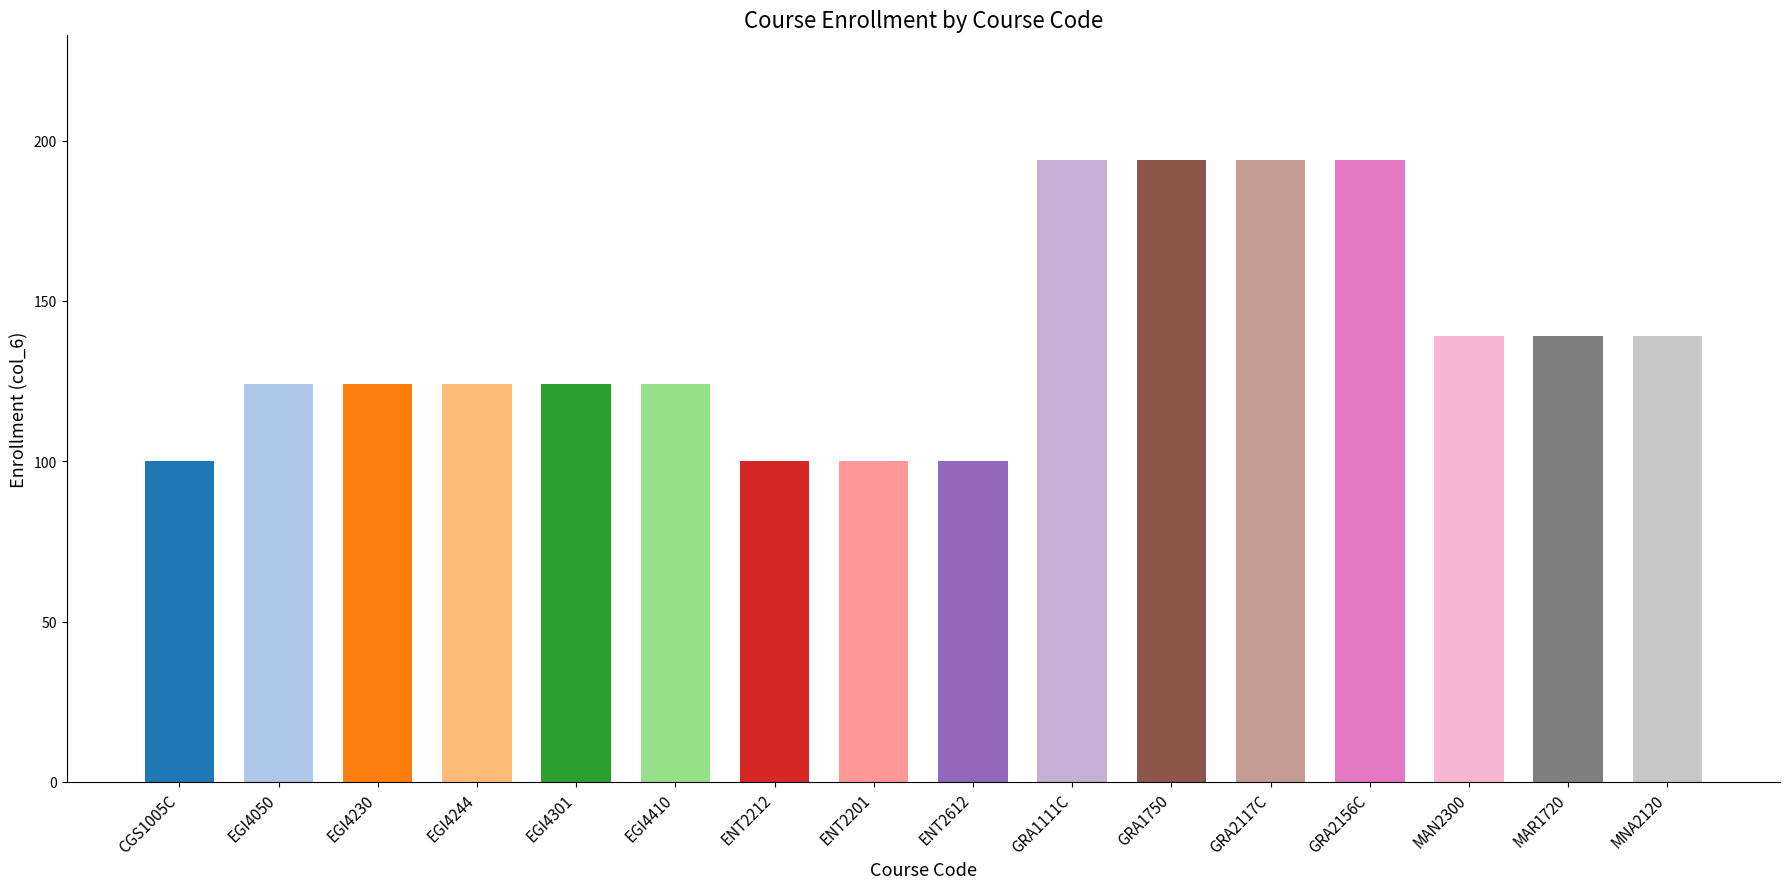

Reading right to left, transcribe all the data shown in this chart.

139	139	139	194	194	194	194	100	100	100	124	124	124	124	124	100